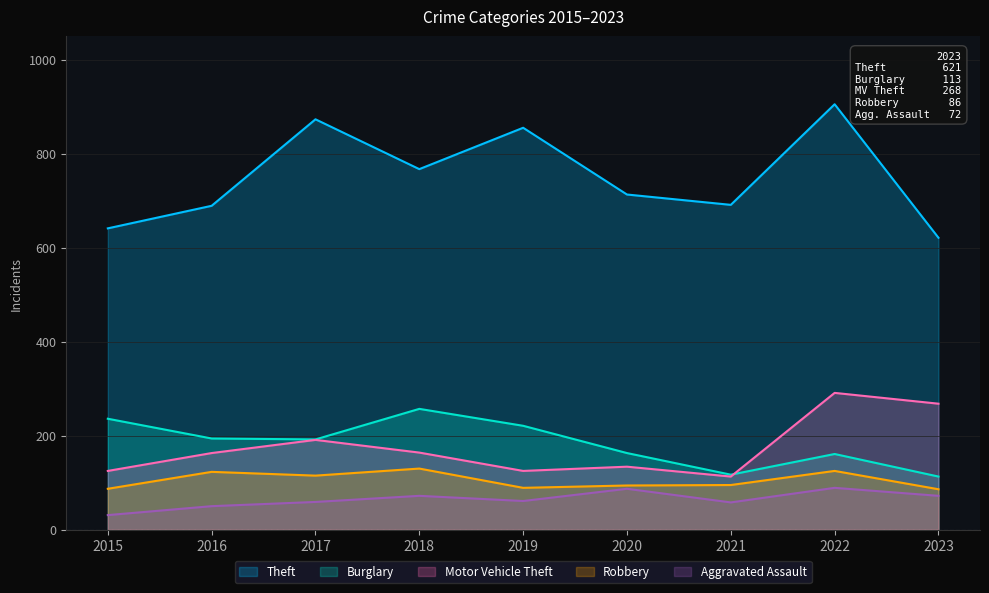

Read the Burglary value at 2016, to the nearest 5.

195